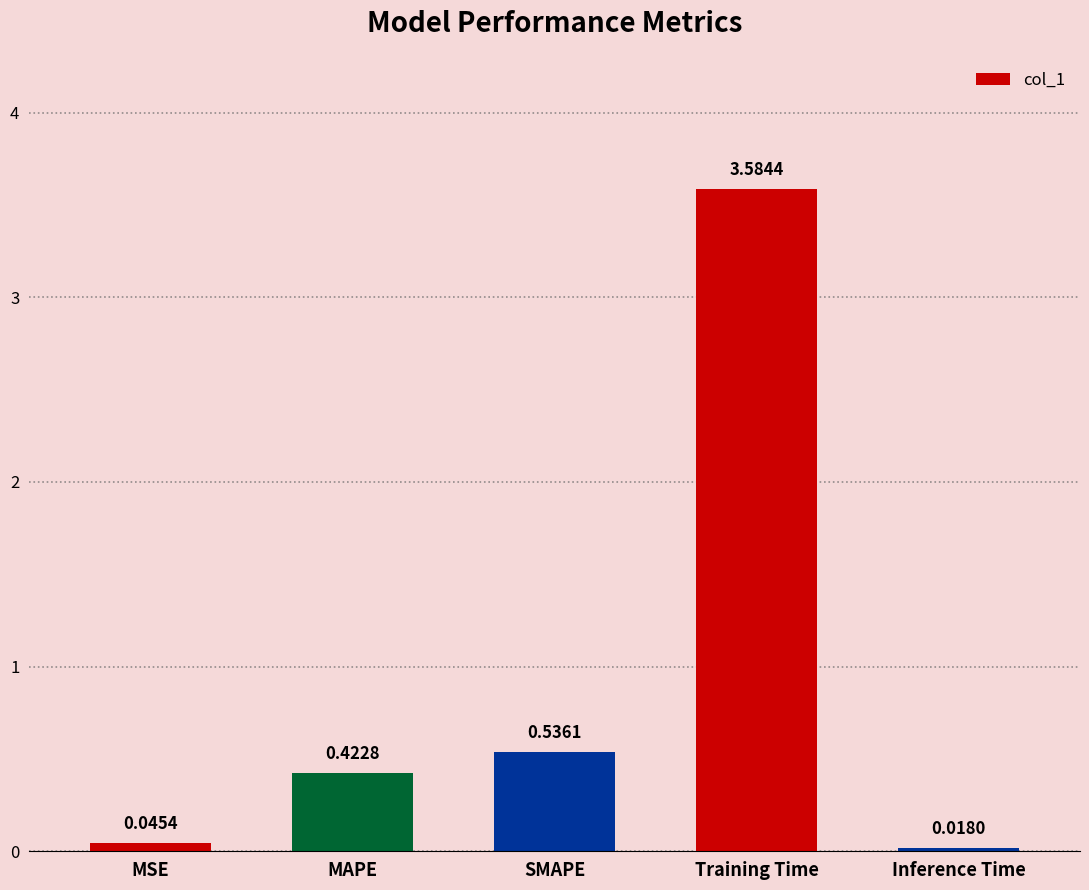

How many data points does each series have?

5